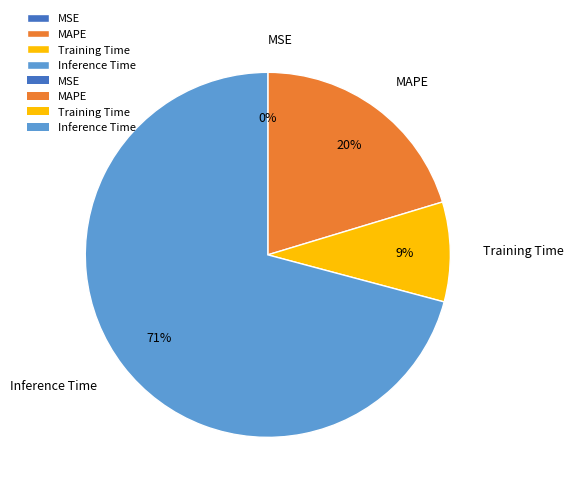

Combined, do MAPE and Inference Time account for over 50%?

Yes